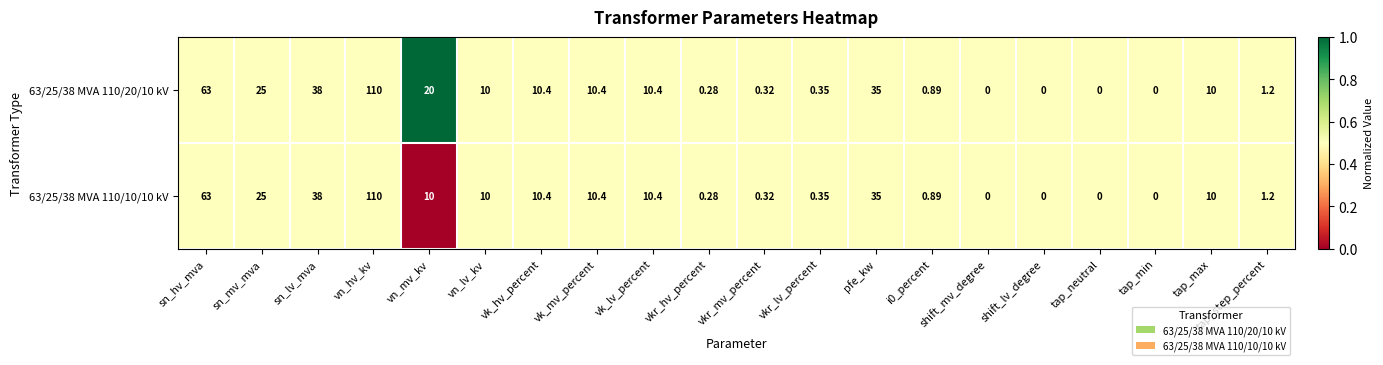

List the series in order of their overall mean, lowest first.

63/25/38 MVA 110/10/10 kV, 63/25/38 MVA 110/20/10 kV